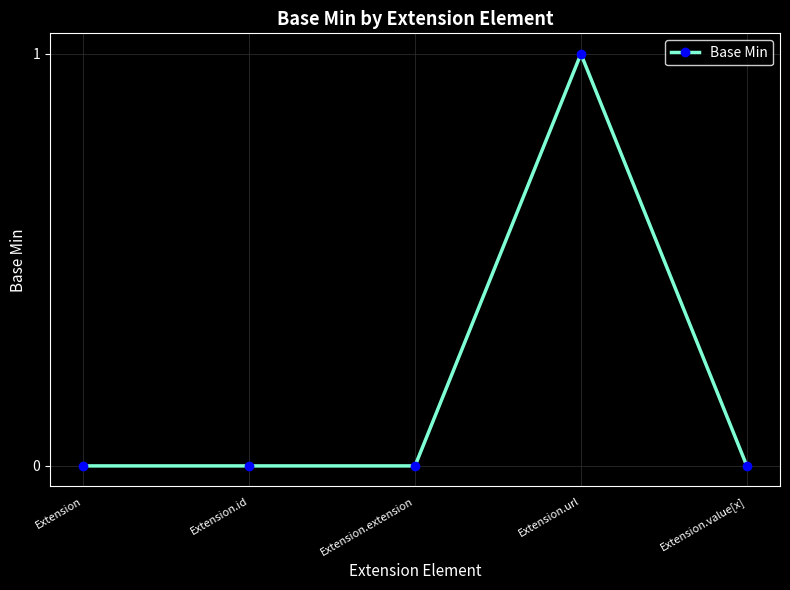

Count the number of categories in the chart.

5